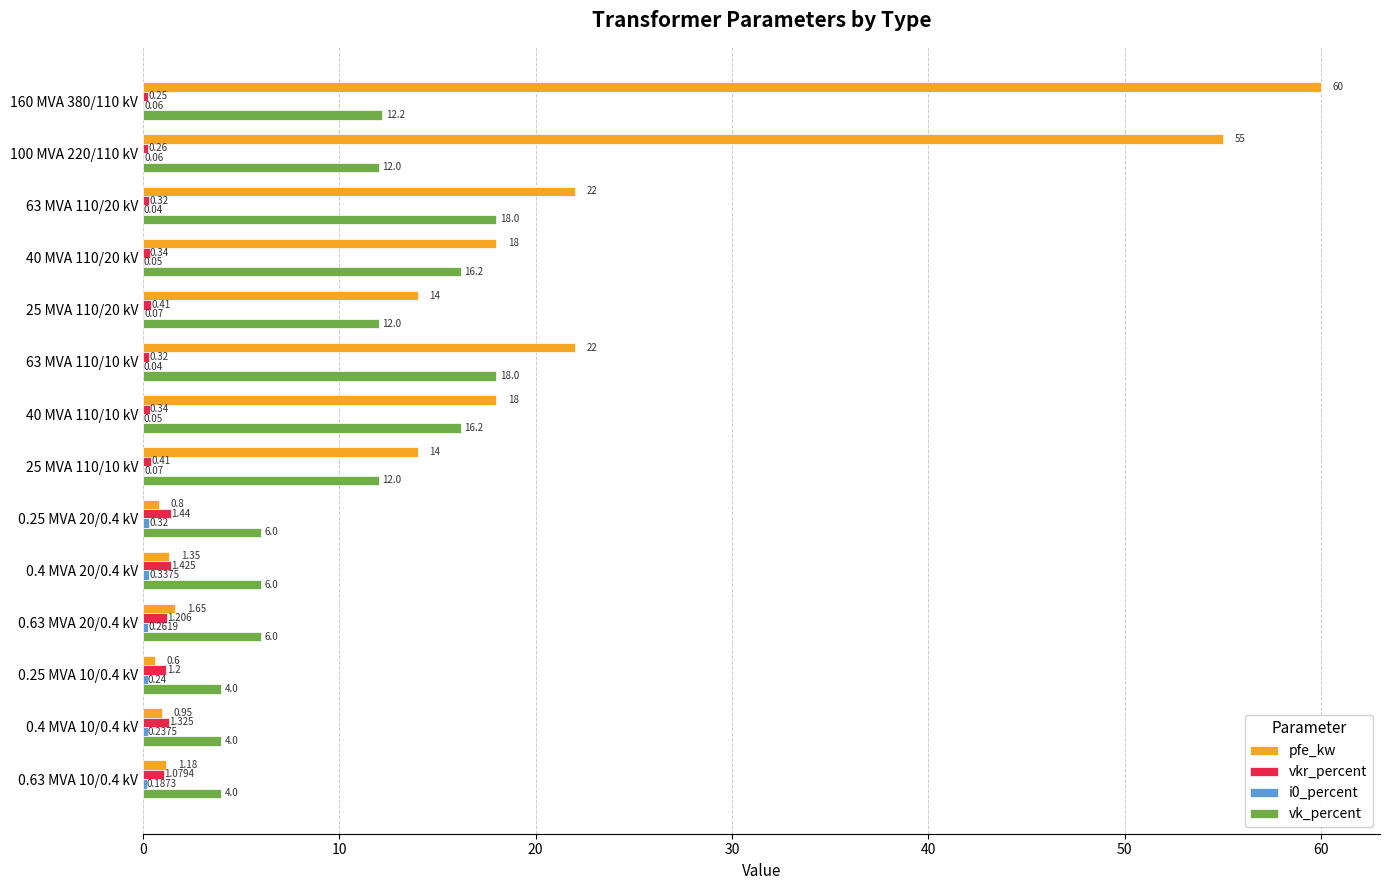

Which series has the largest total across all categories?

pfe_kw